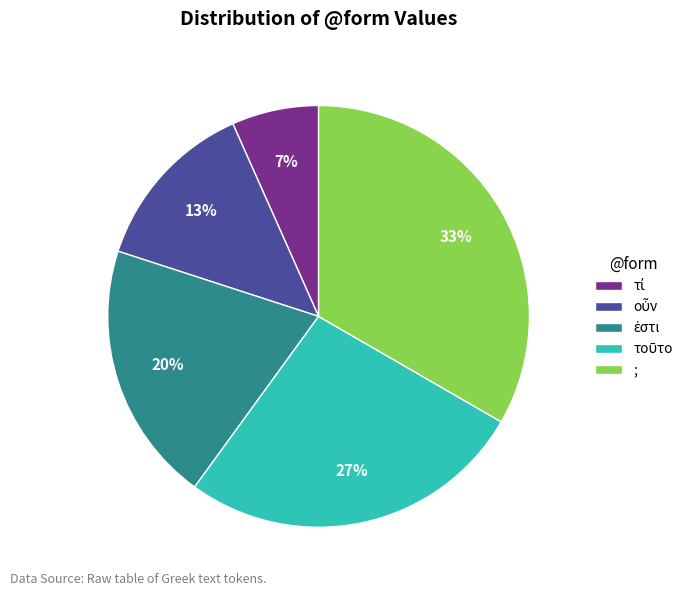

Which slice is the largest?

;